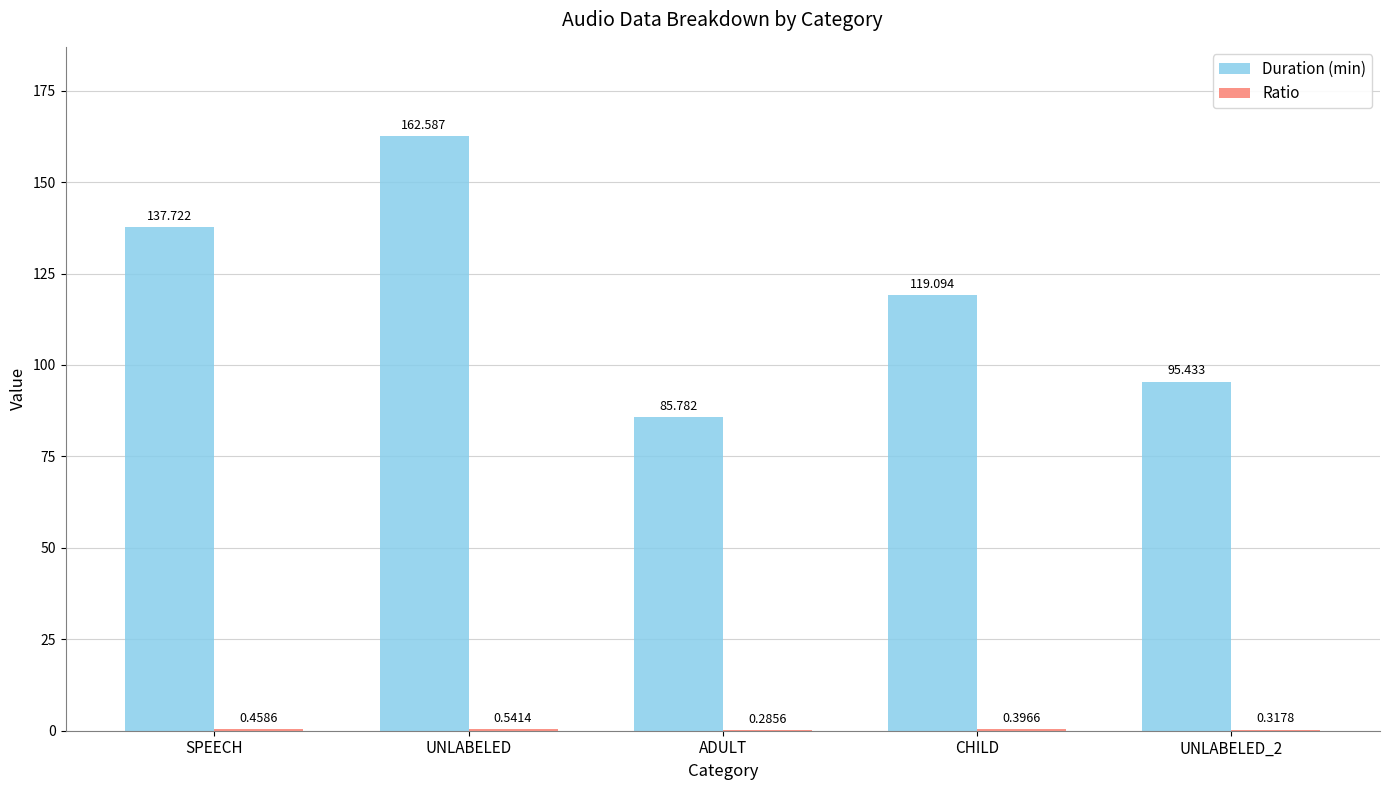

At which category does the chart reach its peak across all series?

UNLABELED